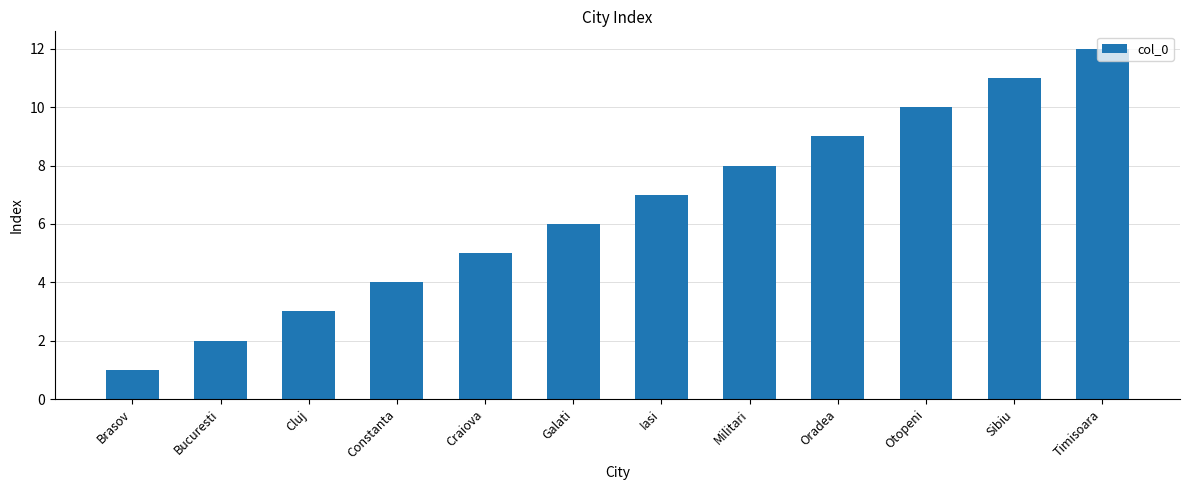

What is the difference between the values at Iasi and Timisoara?

5